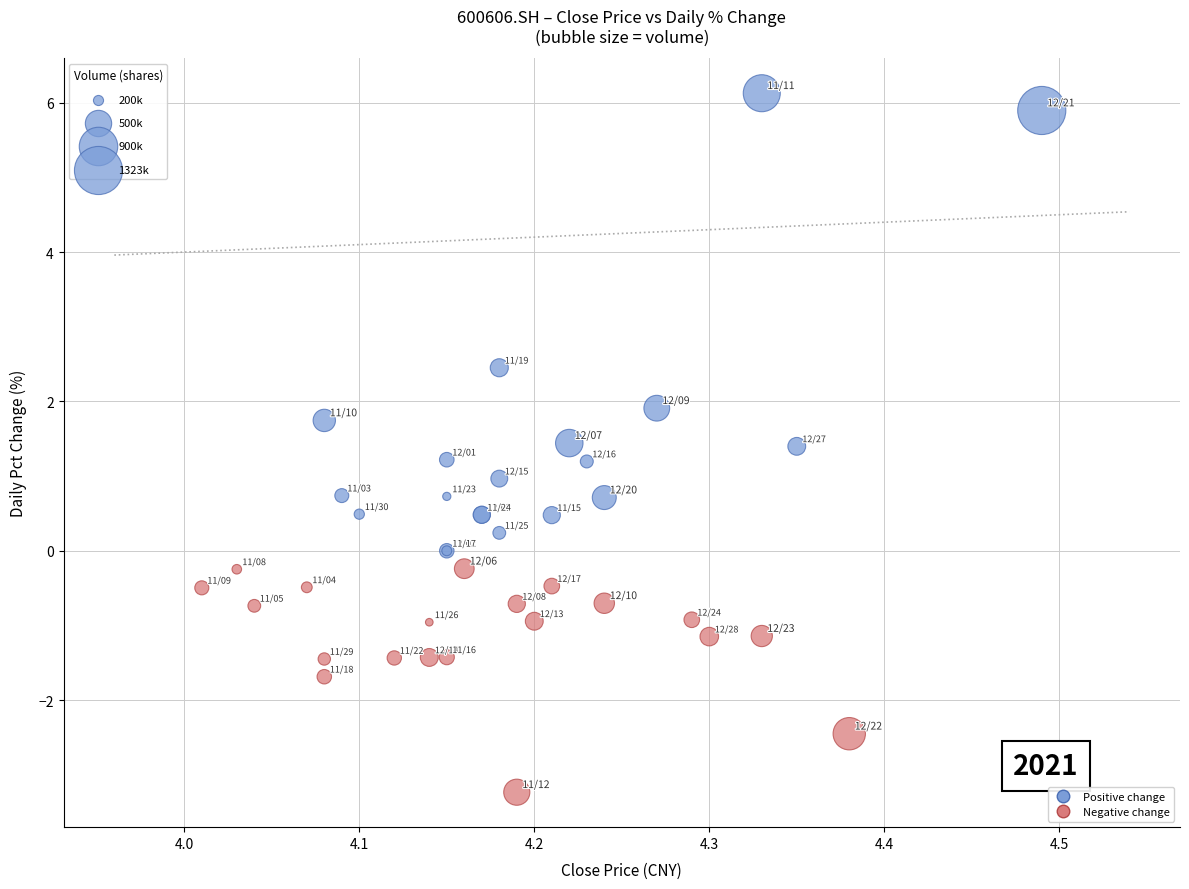

Which series has the largest Y range (max minus min)?

Positive change